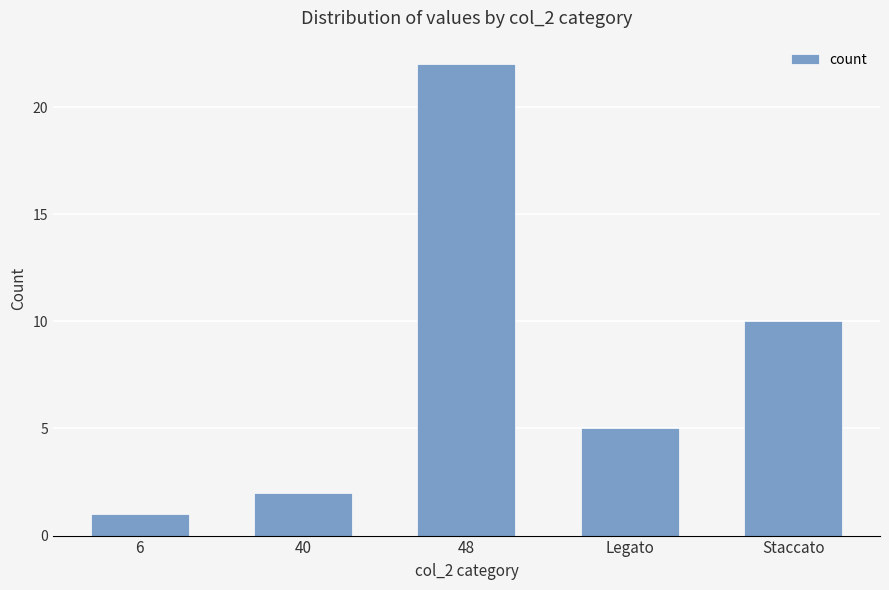

How many data points does each series have?

5